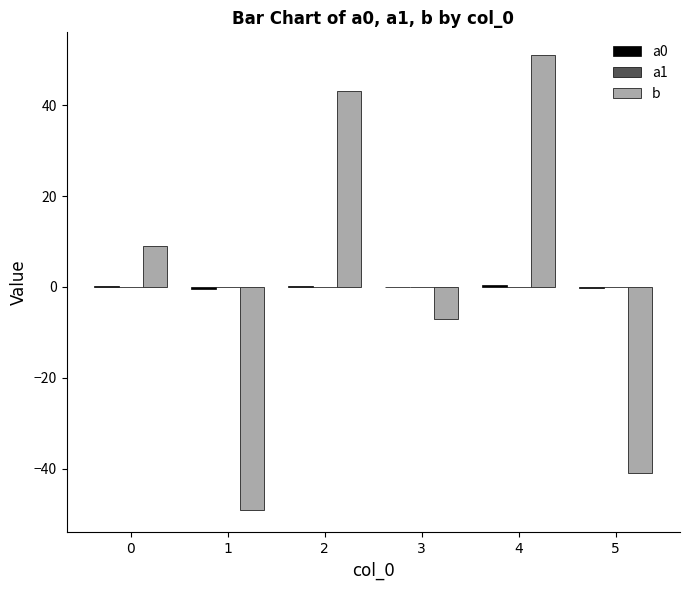

Is it true that b equals 16.1 at 0?

False